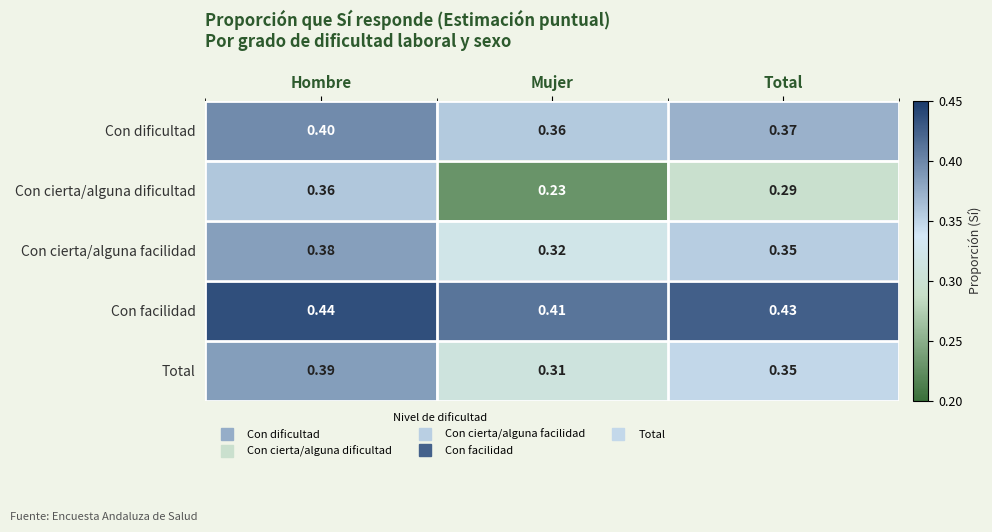

Which category has the lowest value across all series?

Mujer